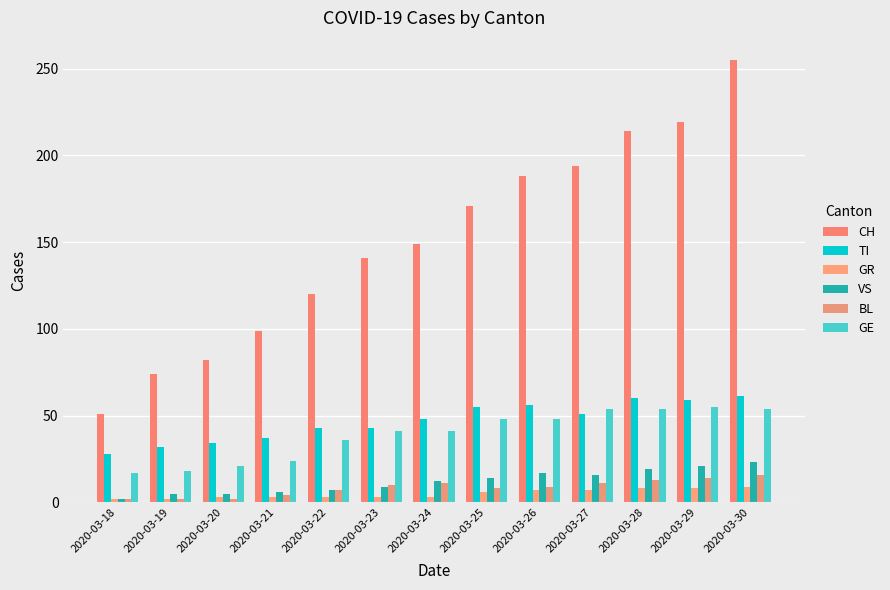

Which series has the largest total across all categories?

CH